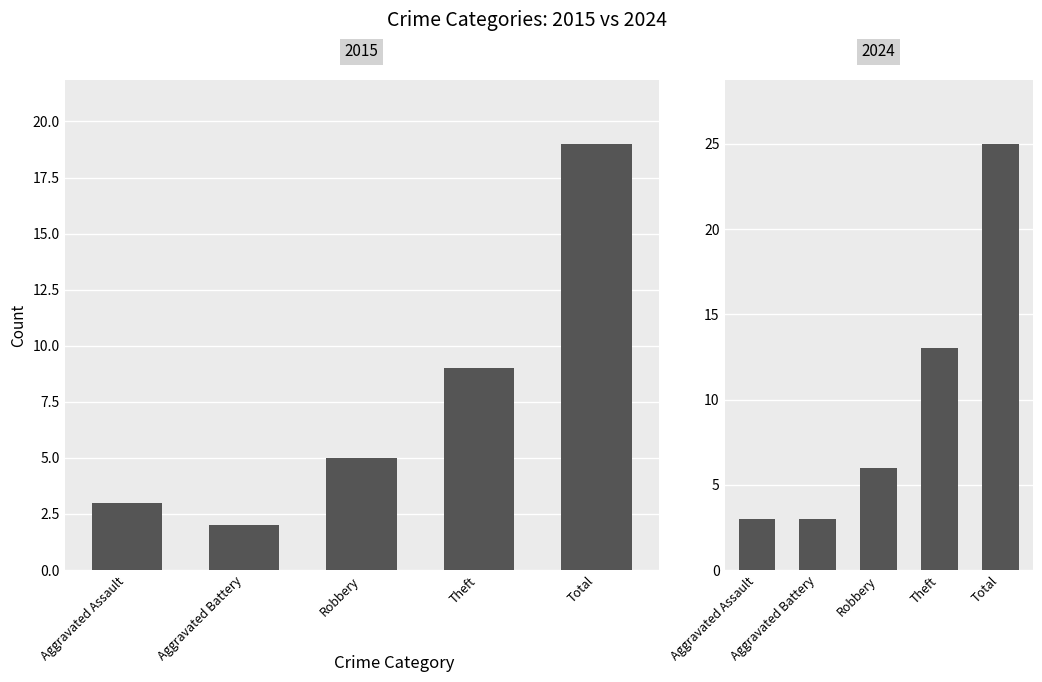

At which label is the value closest to 13?

Theft